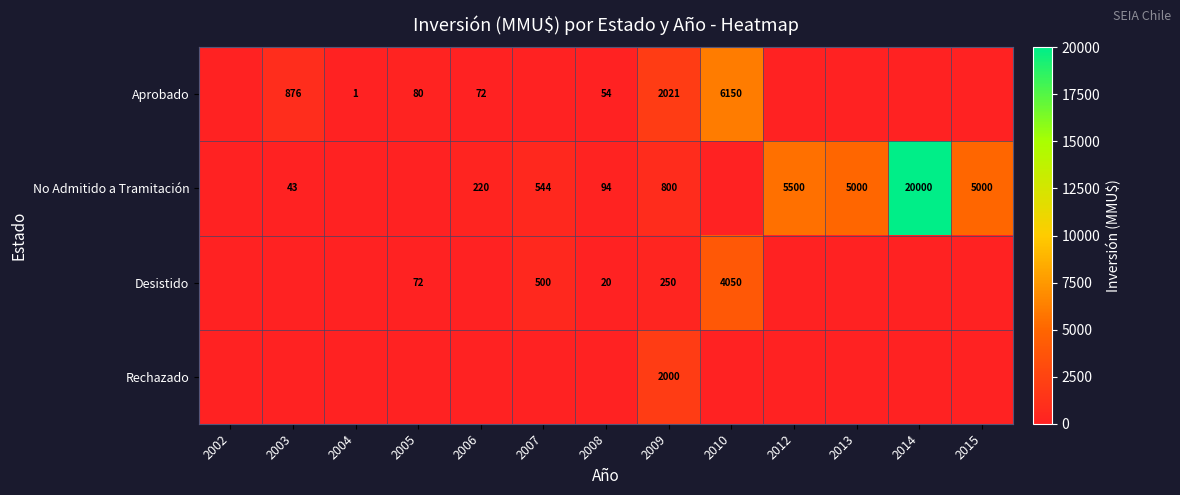

The value of Desistido at 2005 is 99. True or false?

False